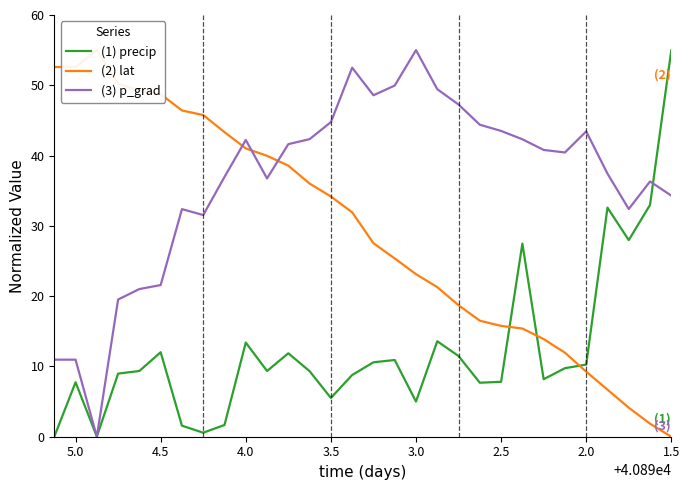

Does the chart display data point markers on the line(s)?

No